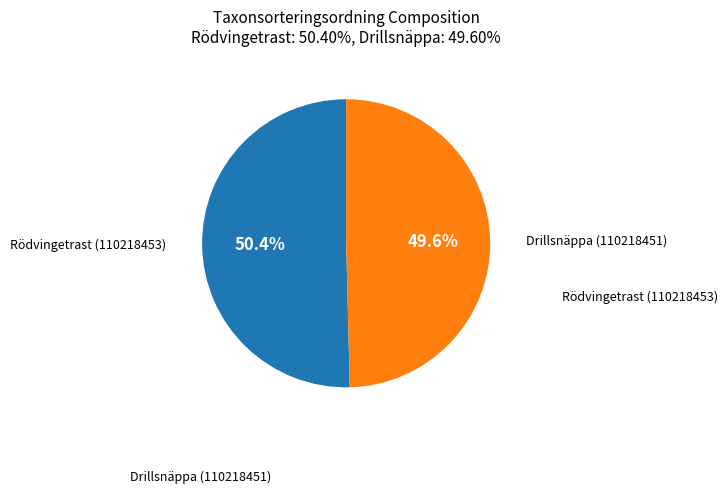

Does any single category account for the majority?

Yes